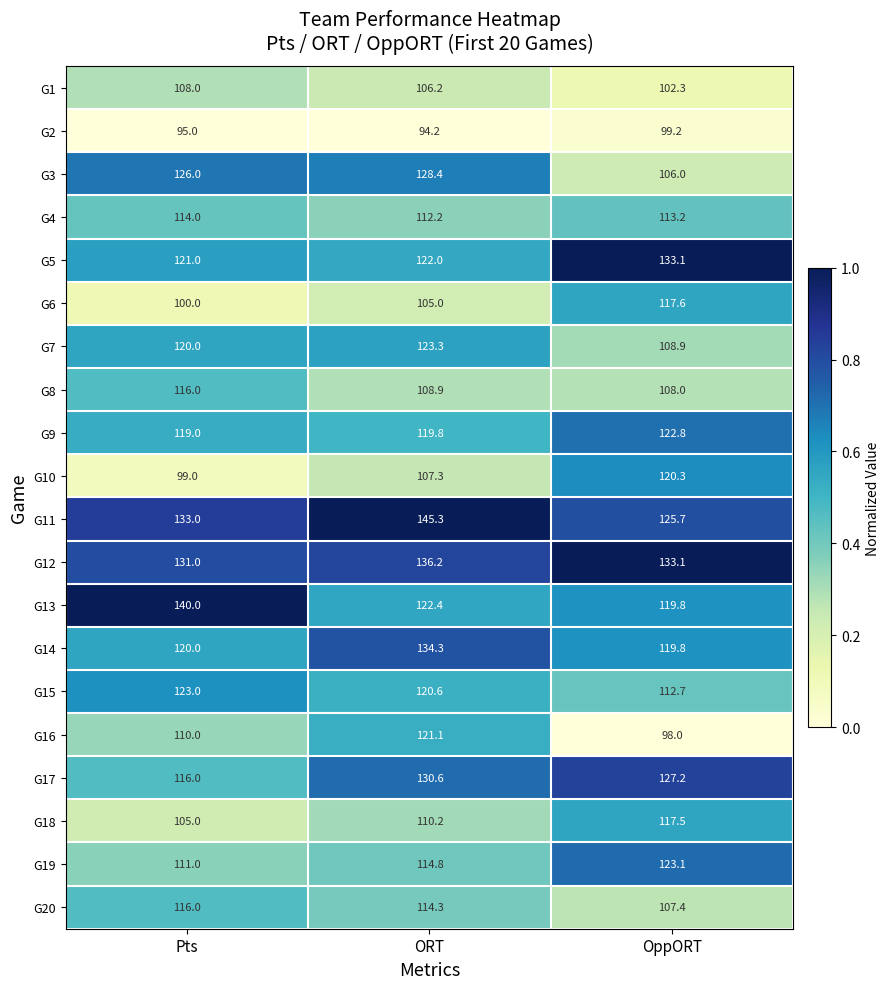

What is the difference between the maximum and minimum values in the G19 series?

12.1